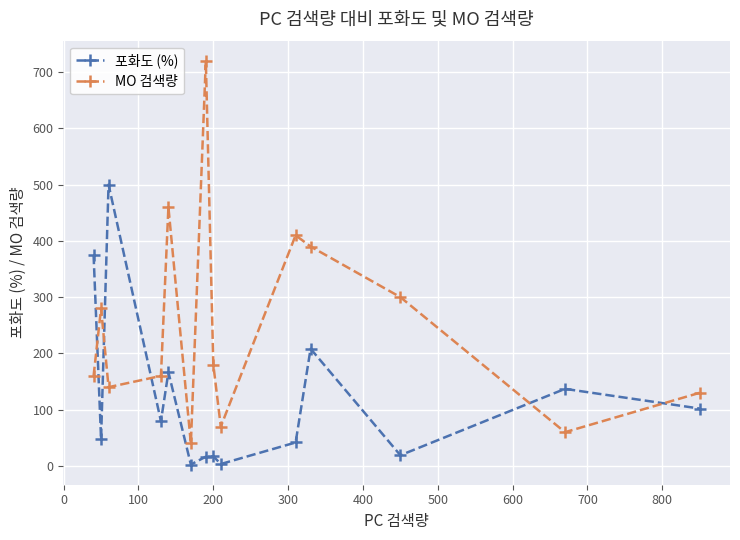

List the series in order of their overall mean, lowest first.

포화도 (%), MO 검색량